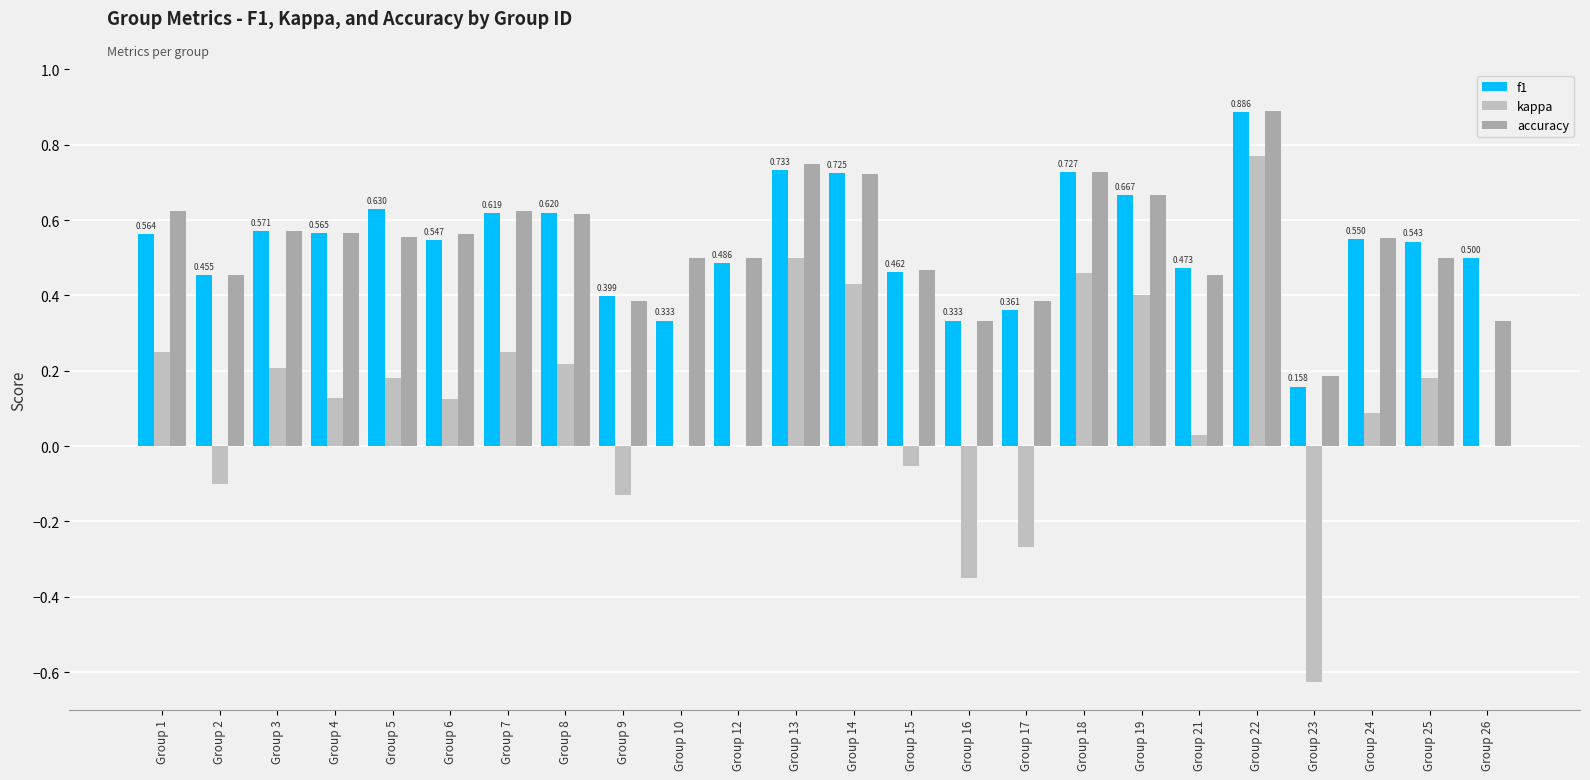

True or false: kappa has a value of 0.3 at Group 8.

False